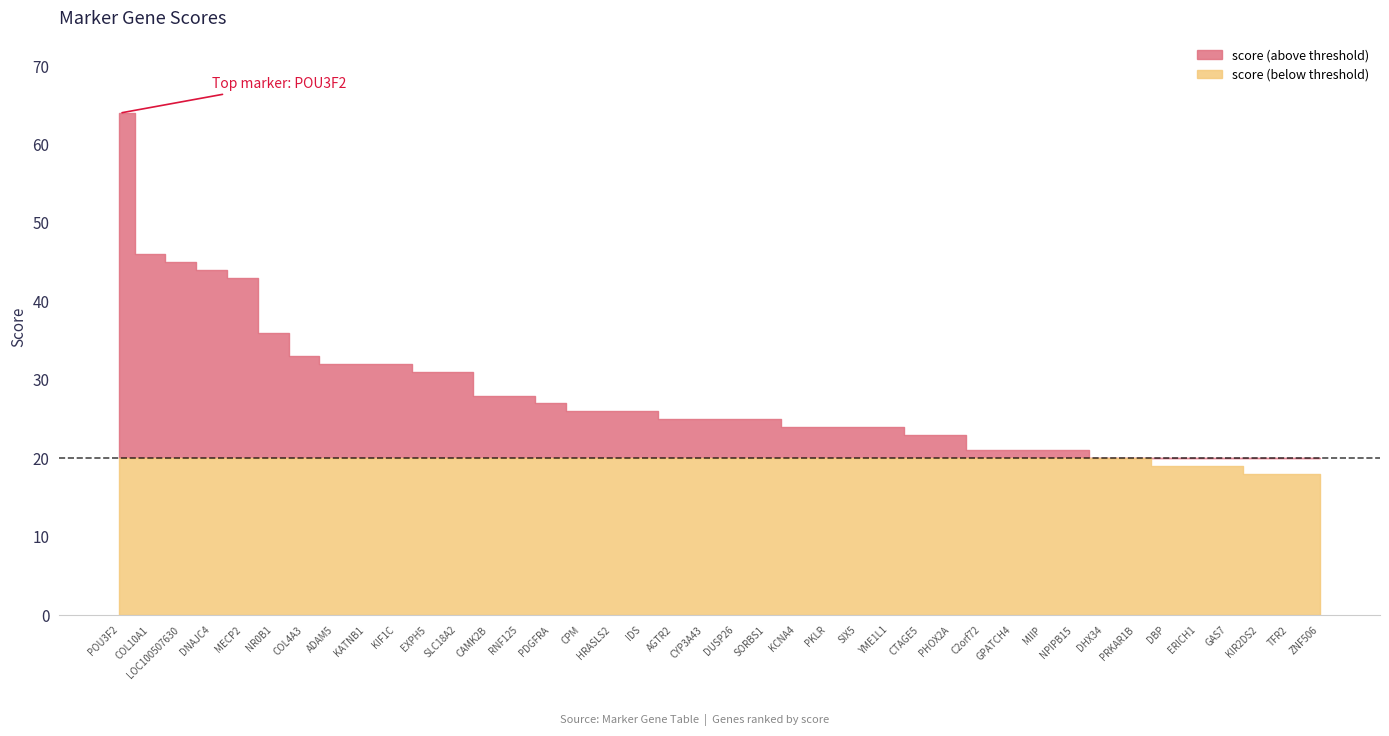

What is the value of the 28th point from the left?

23